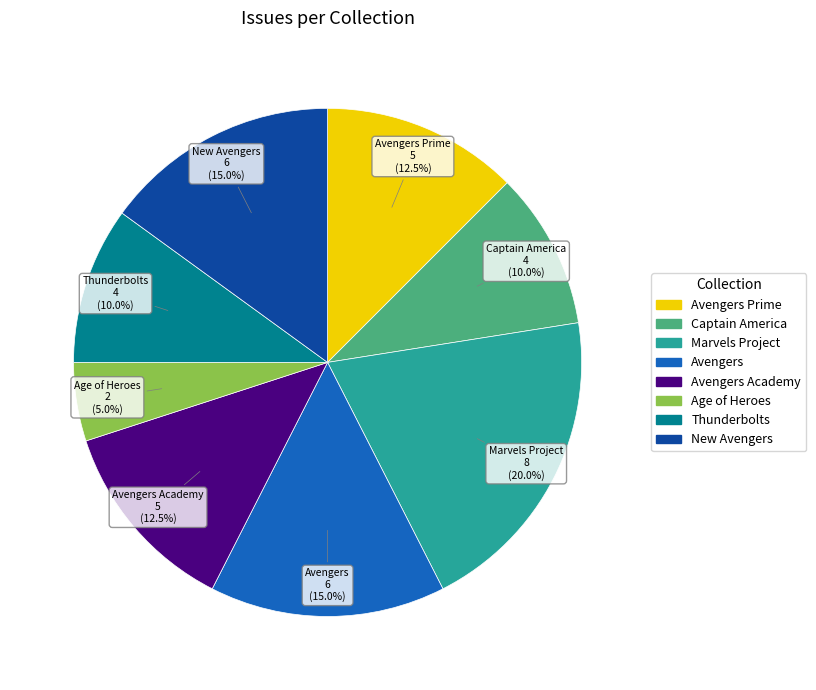

Which category has the smallest portion of the pie?

Age of Heroes